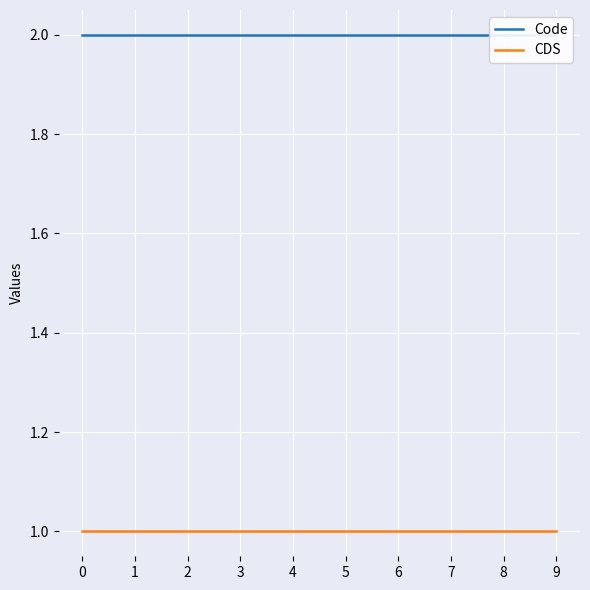

The Code series shows 2 at 6. True or false?

True